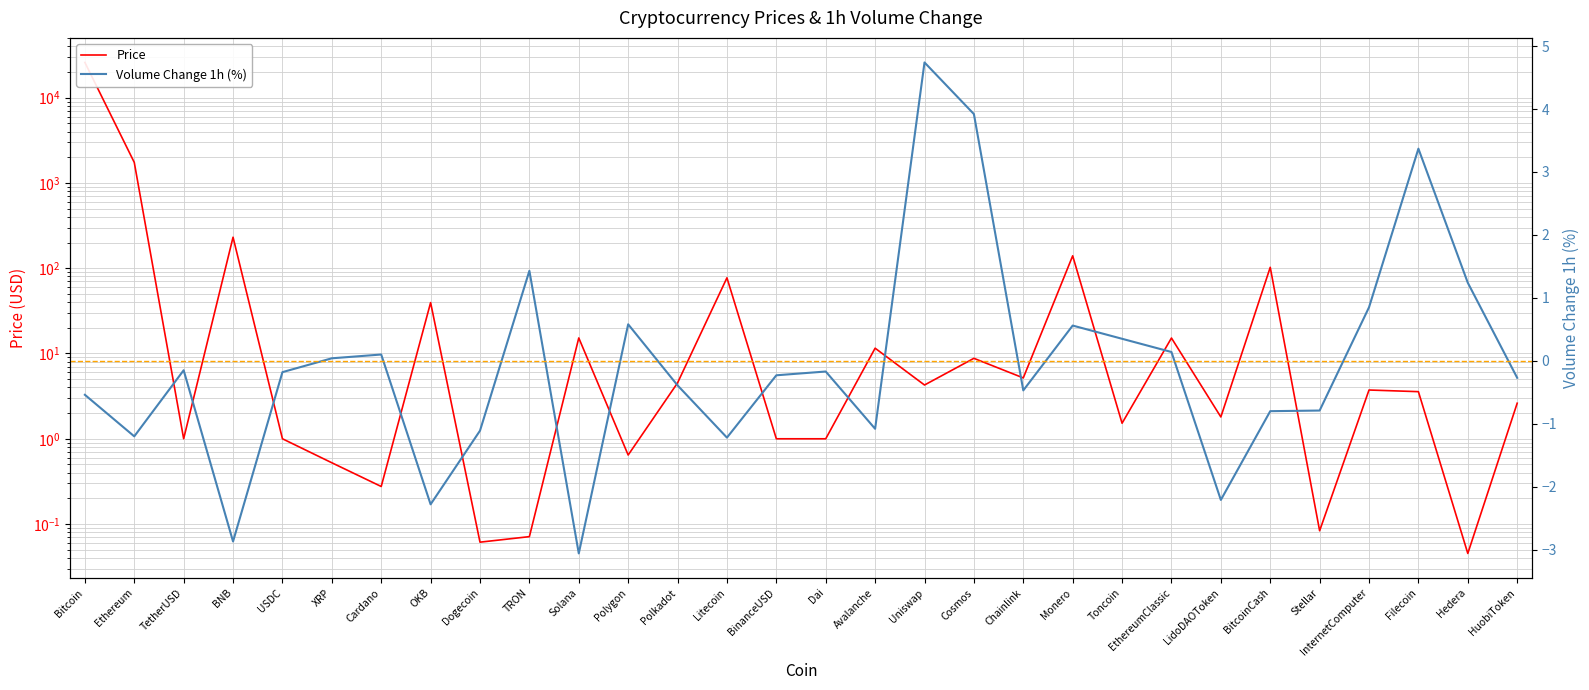

Which has a higher value, Uniswap or OKB?

OKB